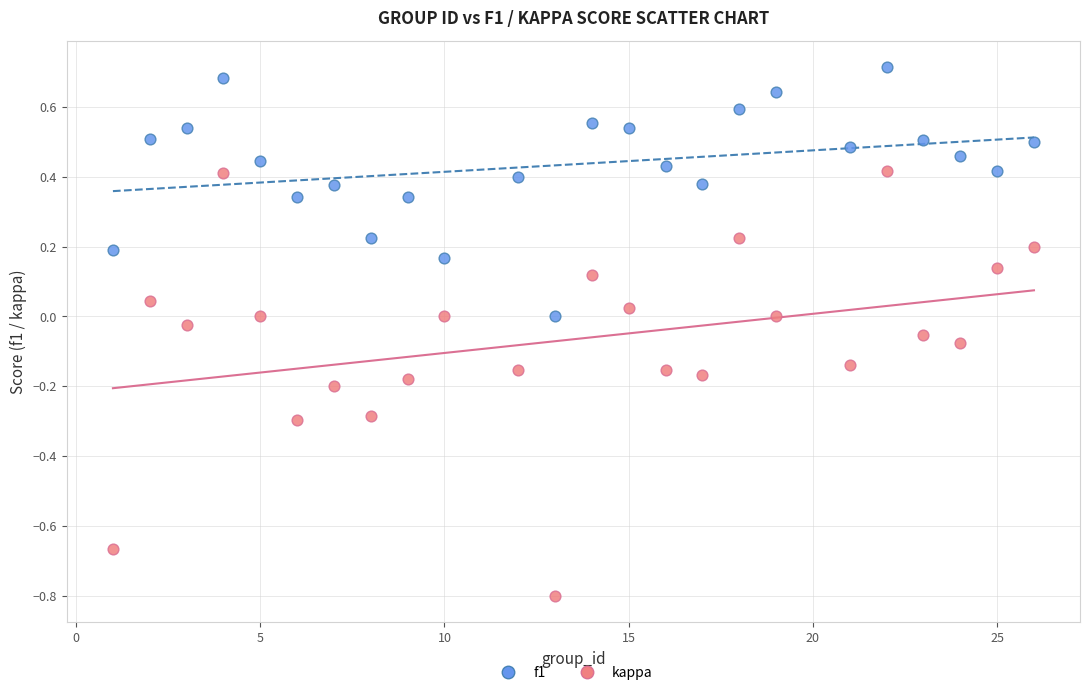

Which series reaches the maximum Y coordinate?

f1